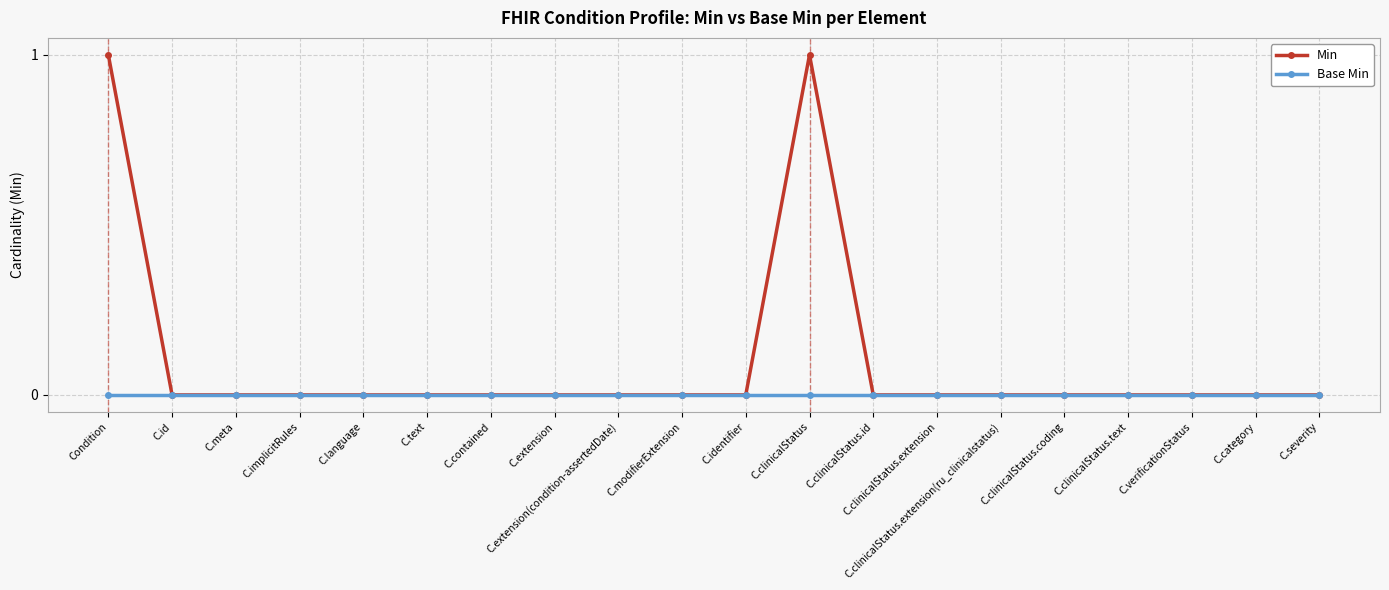

Rank the series at Condition from highest to lowest value.

Min, Base Min